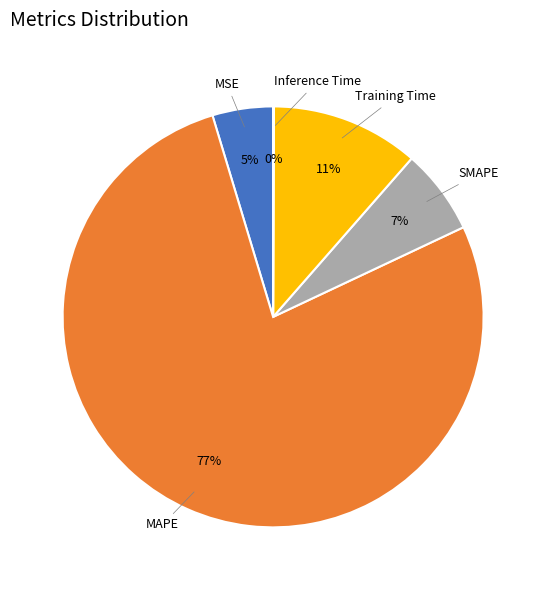

True or false: MSE accounts for 5% of the total.

True